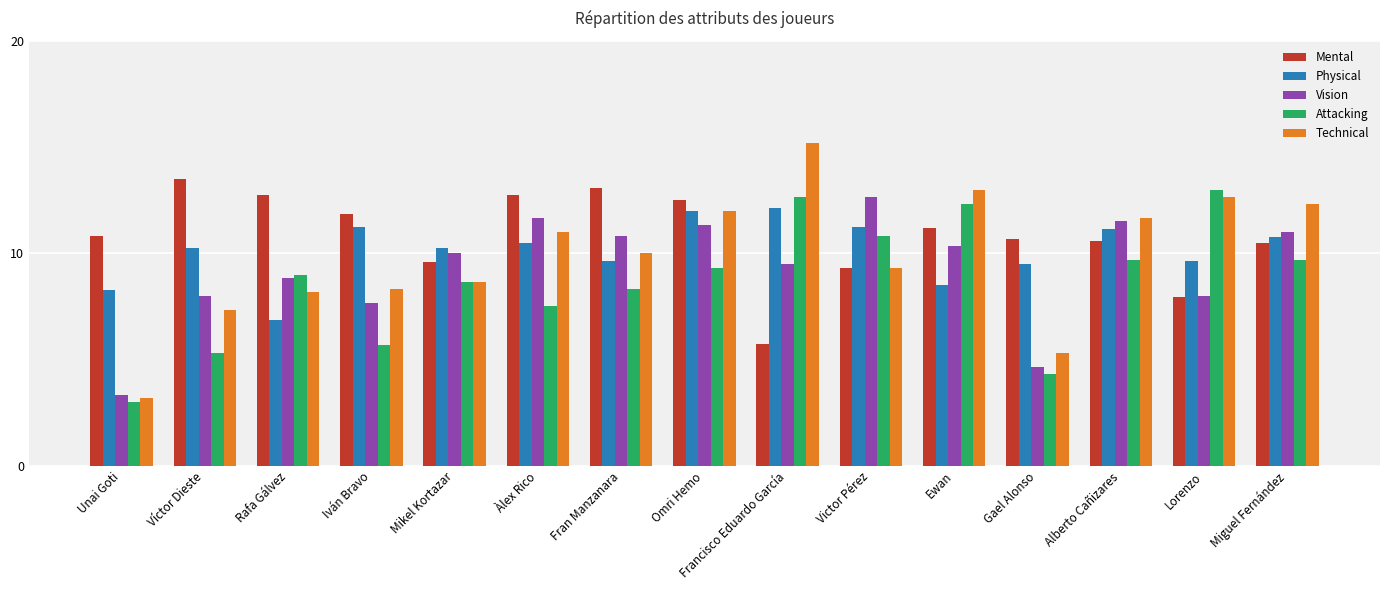

Is the value of Technical at Rafa Gálvez greater than the value of Vision at Alberto Cañizares?

No